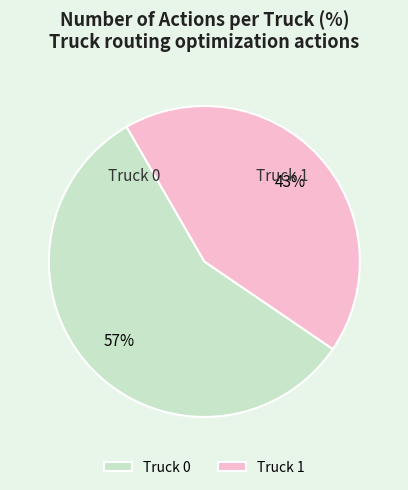

What is the ratio of the value at Truck 0 to the value at Truck 1?

1.3